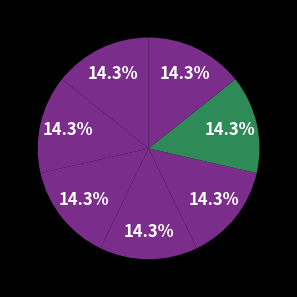

How many segments does this pie chart have?

7